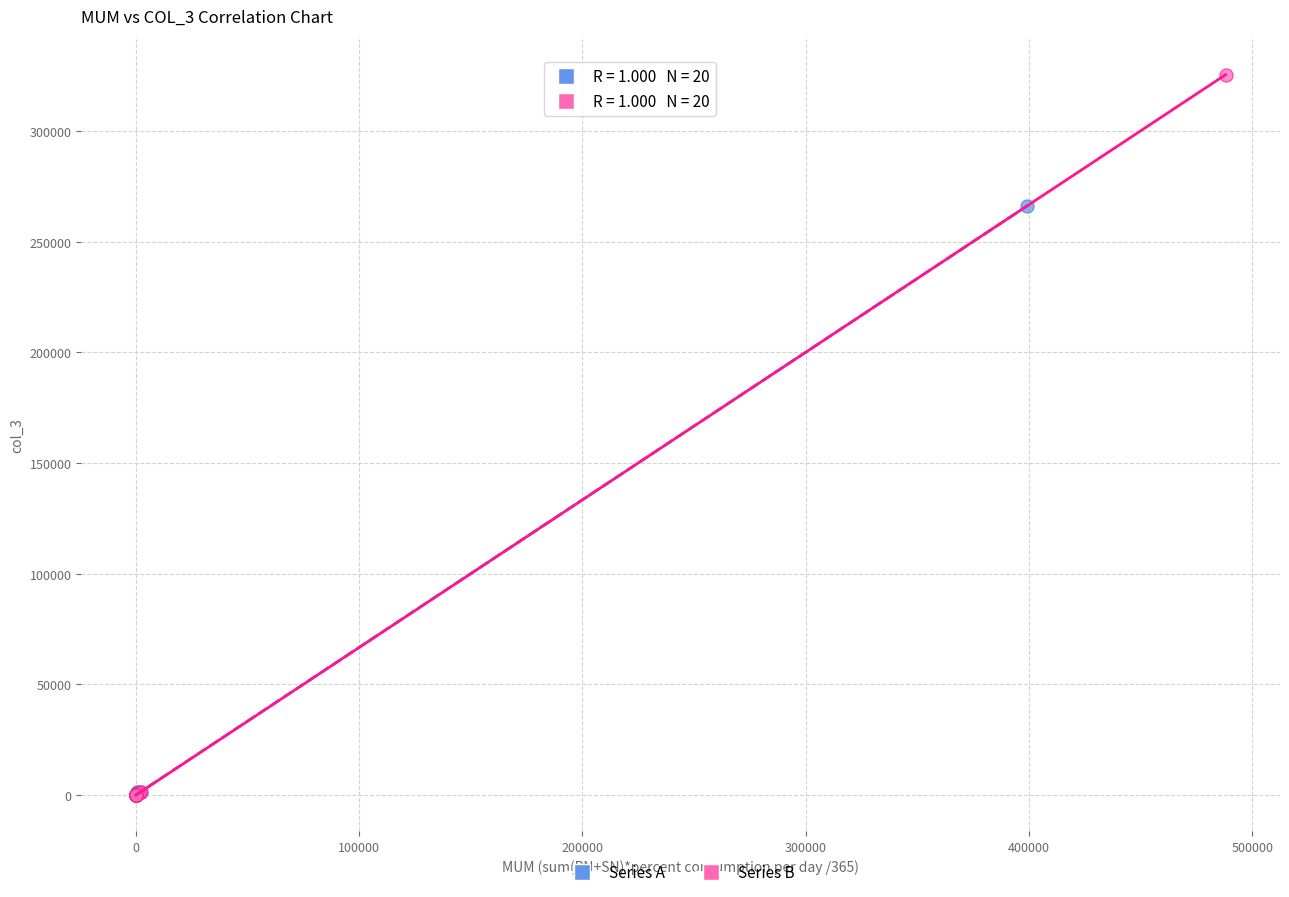

Which series has the largest Y range (max minus min)?

Series B